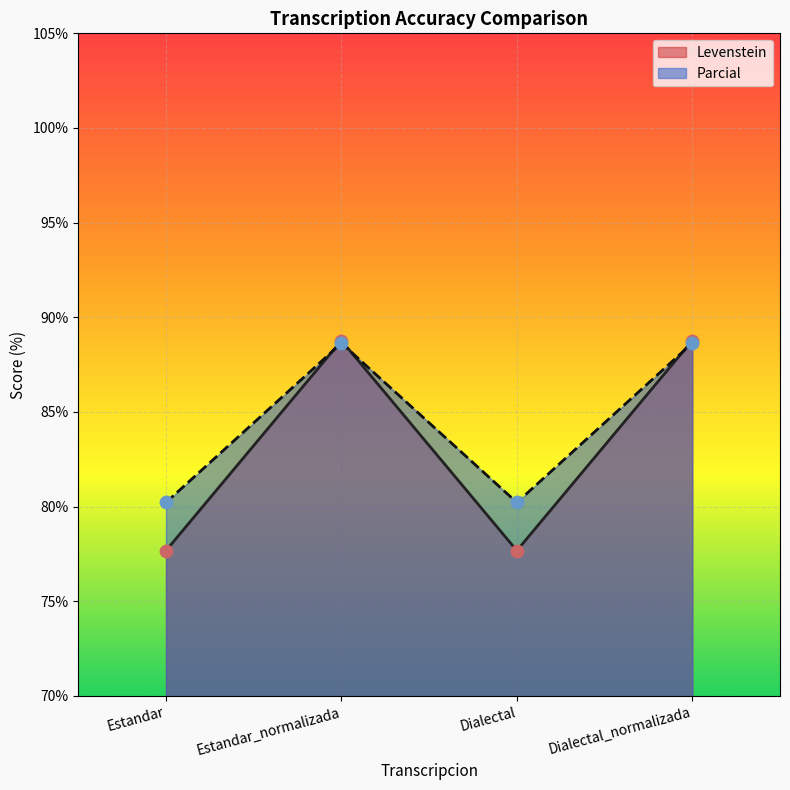

What is the total value across all series at Estandar_normalizada?

177.4